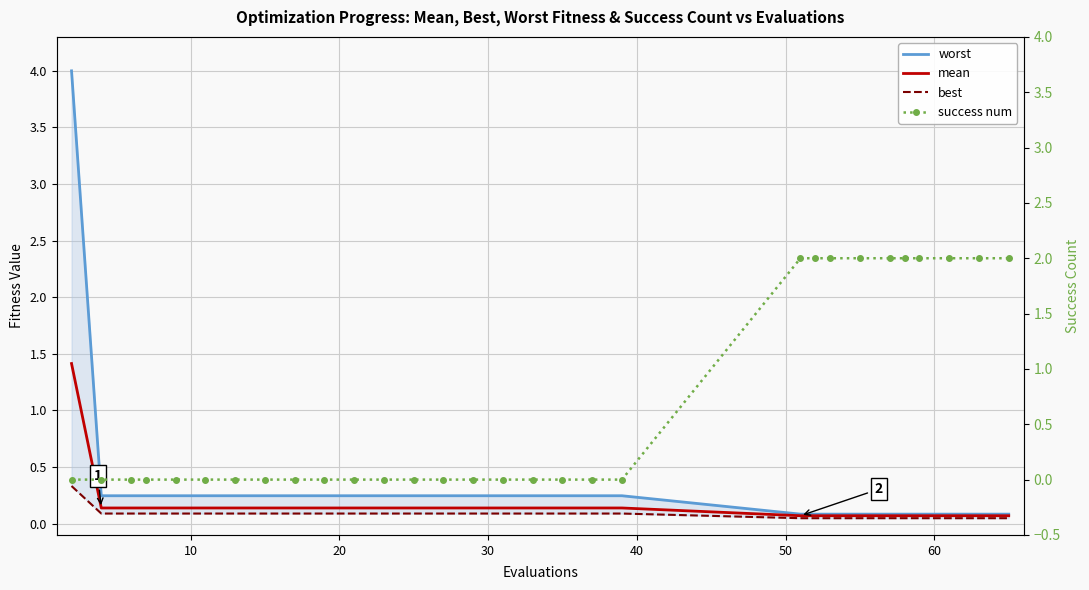

True or false: worst and mean intersect in this chart.

False